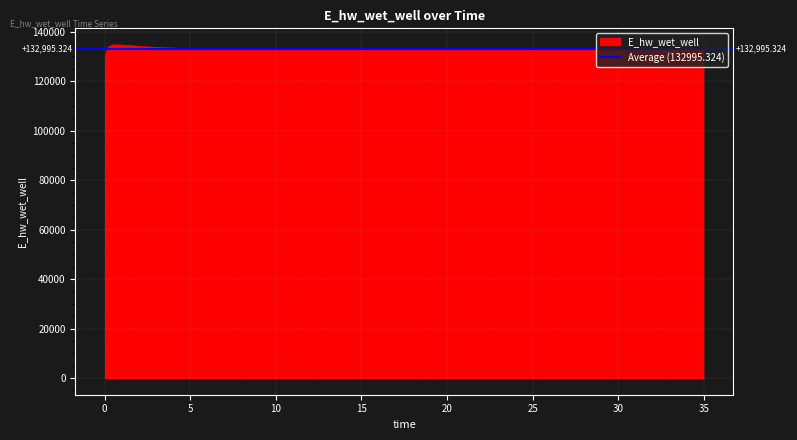

True or false: the data shows 36495.9 at 24.46875.

False